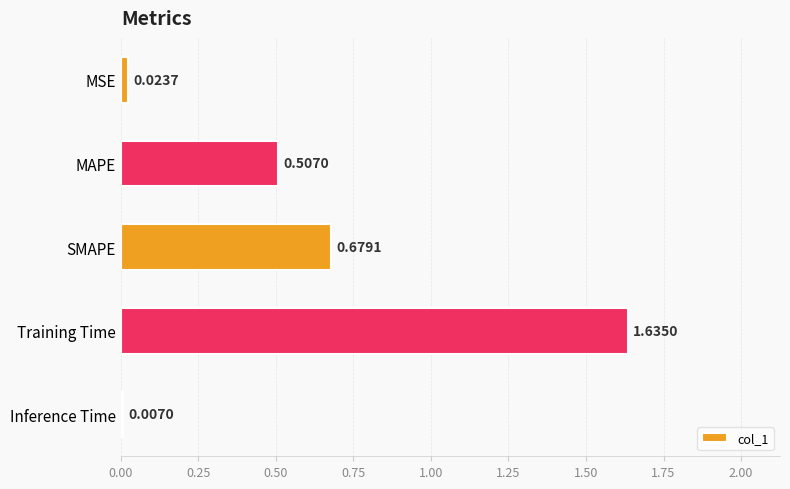

How many series are shown in this chart?

1